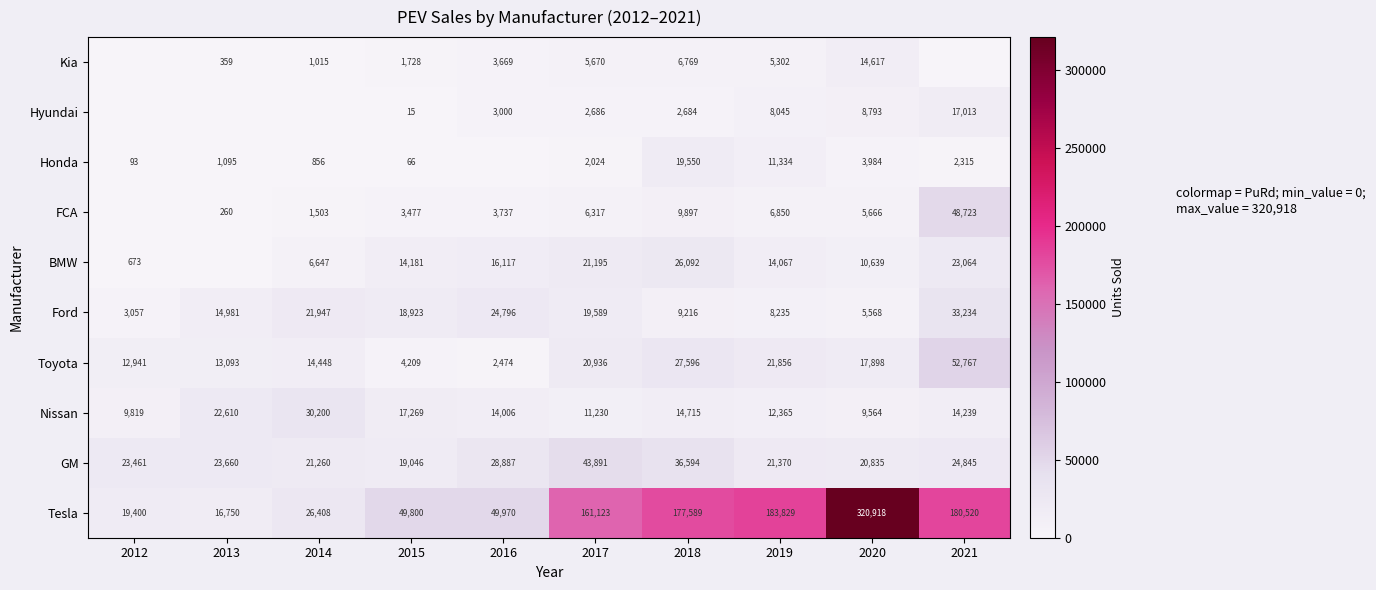

Is it true that Tesla equals 273866 at 2021?

False